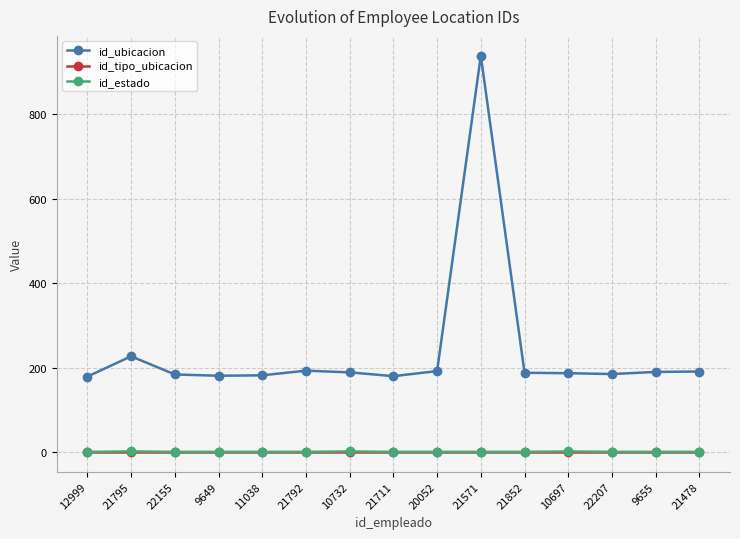

Where is id_ubicacion nearest to the value 558?

21795